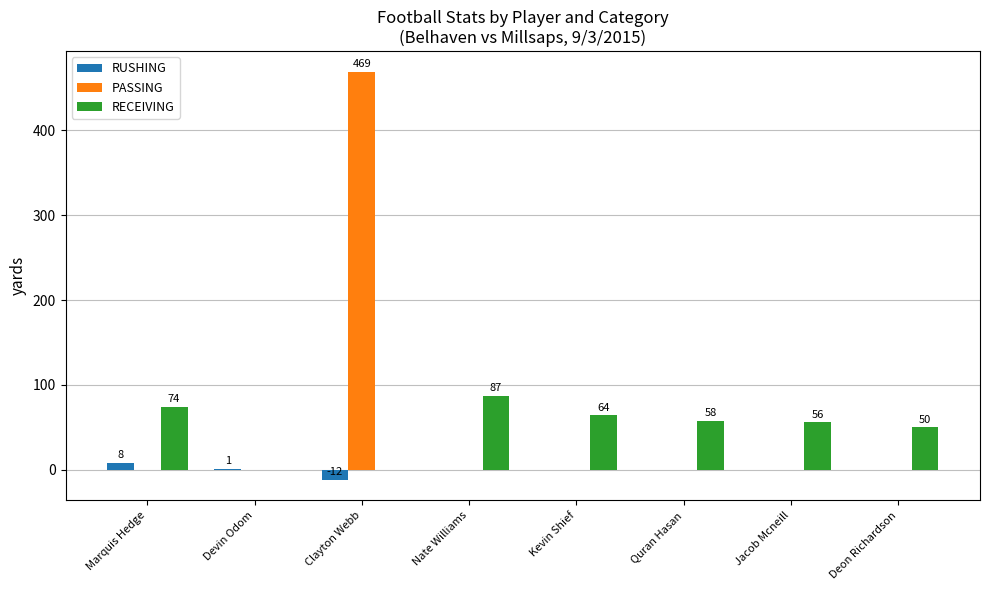

What is the sum of all RUSHING values?

-3